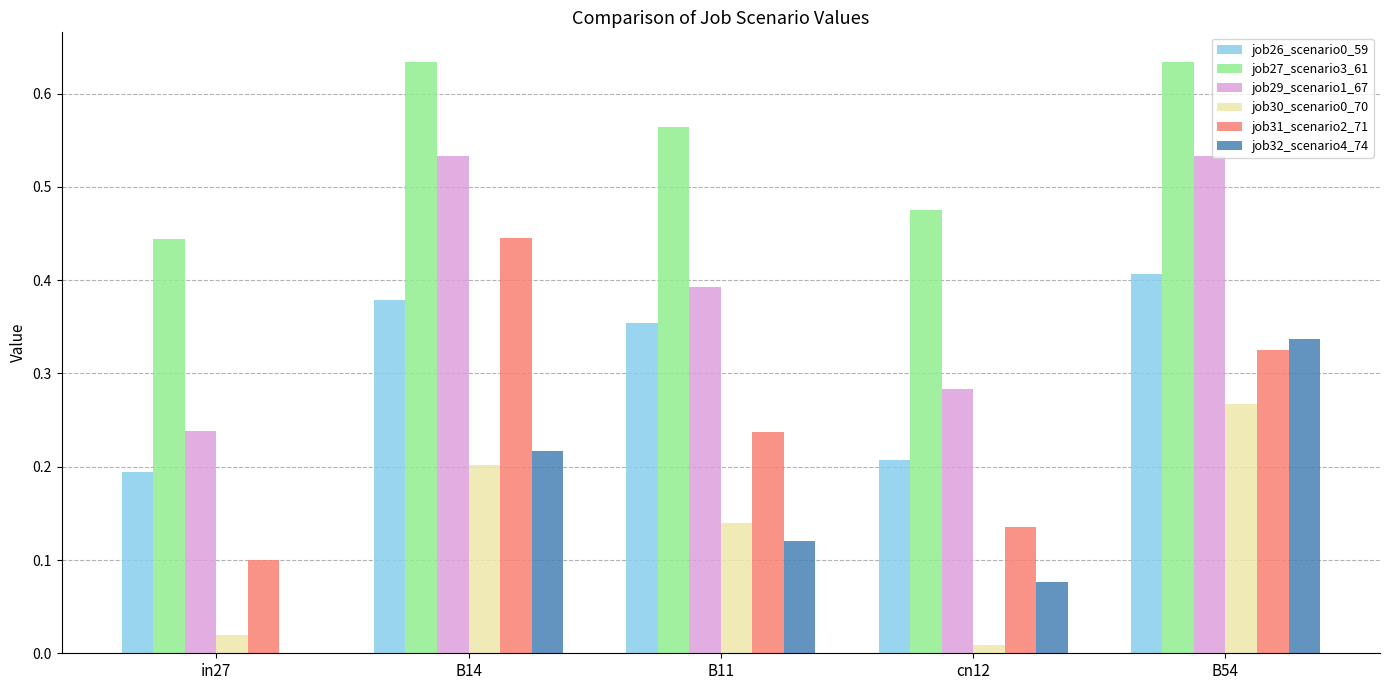

The job26_scenario0_59 series shows 0.6 at B11. True or false?

False